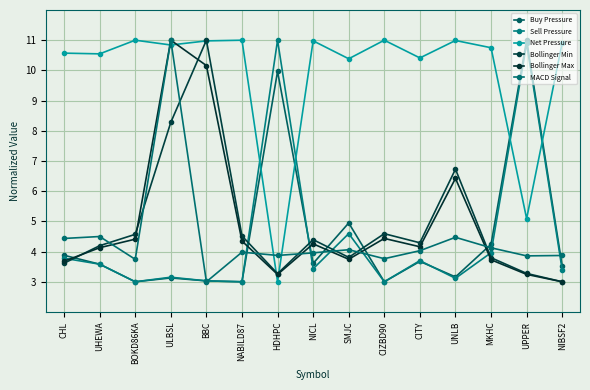

In Buy Pressure, how many points are lower than both neighbors (excluding endpoints)?

5